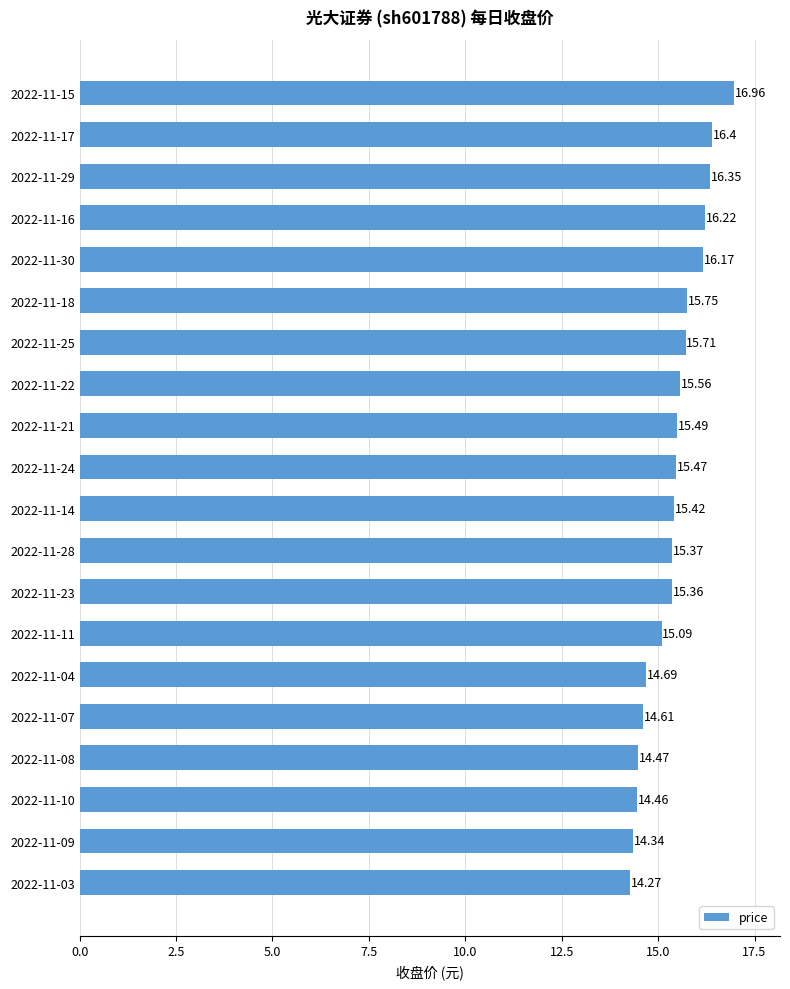

Rank the categories by value from highest to lowest.

2022-11-15, 2022-11-17, 2022-11-29, 2022-11-16, 2022-11-30, 2022-11-18, 2022-11-25, 2022-11-22, 2022-11-21, 2022-11-24, 2022-11-14, 2022-11-28, 2022-11-23, 2022-11-11, 2022-11-04, 2022-11-07, 2022-11-08, 2022-11-10, 2022-11-09, 2022-11-03